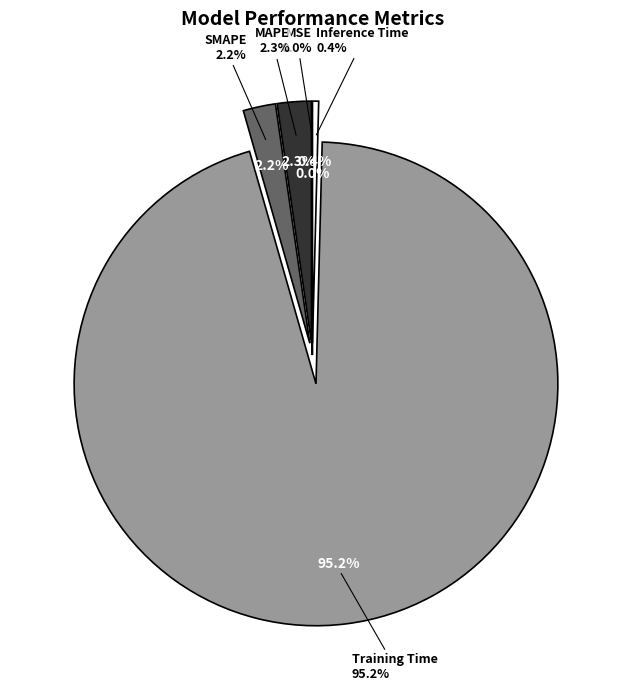

True or false: Inference Time accounts for 1% of the total.

False